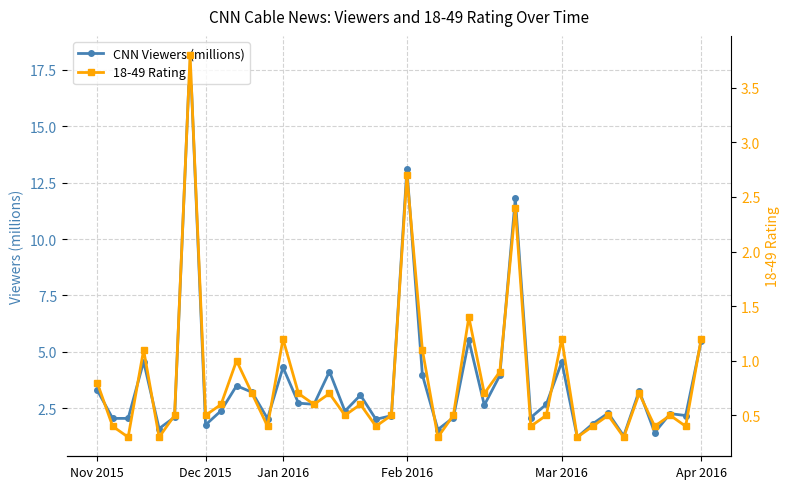

True or false: 18-49 Rating and CNN Viewers (millions) intersect in this chart.

False